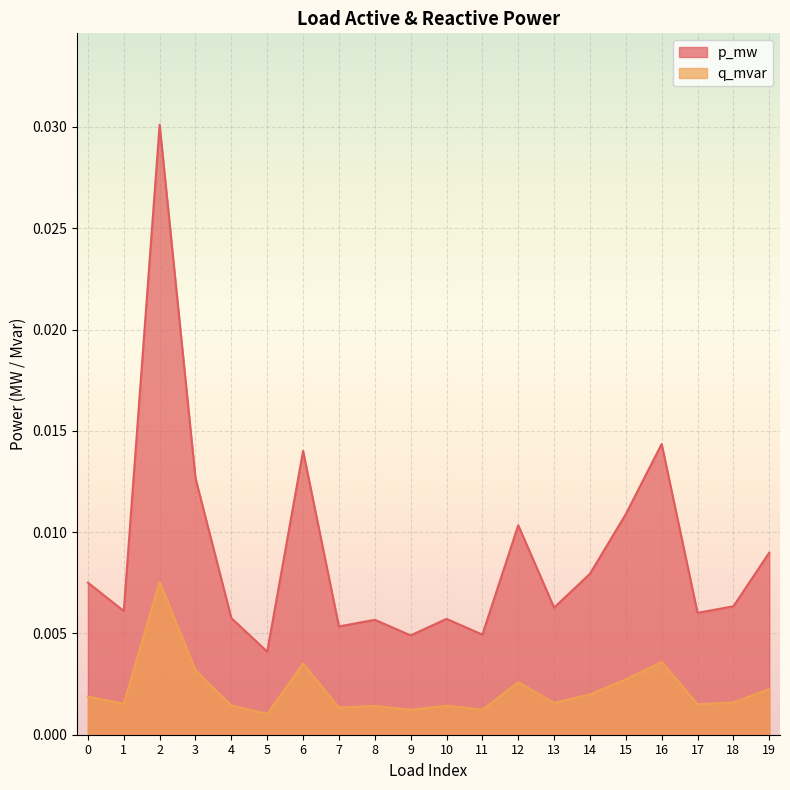

Which series has the largest total across all categories?

p_mw